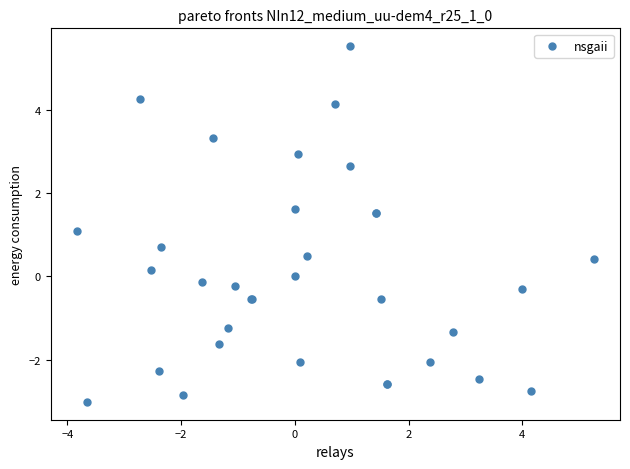

What Y value in the scatter plot is closest to 1?

1.1